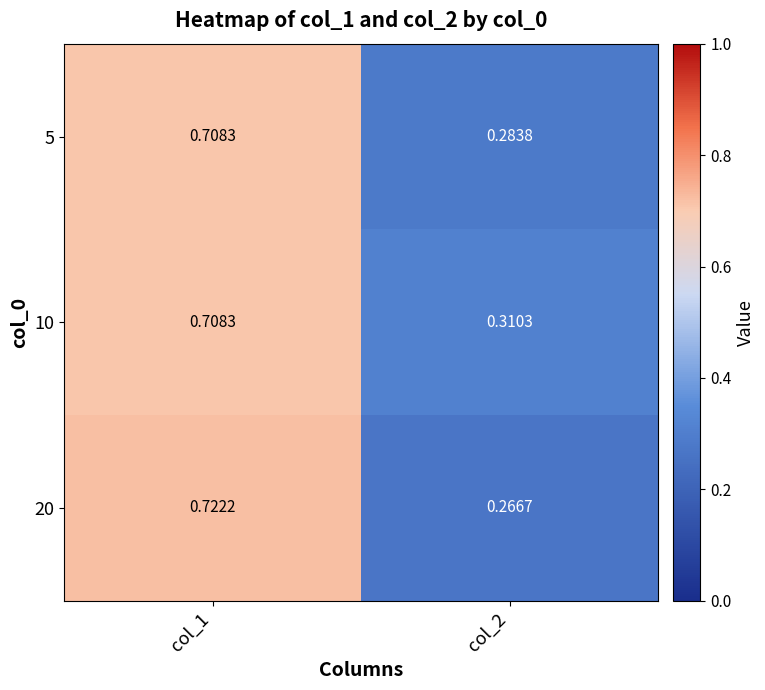

Is the value of 20 at col_1 greater than the value of 5 at col_2?

Yes